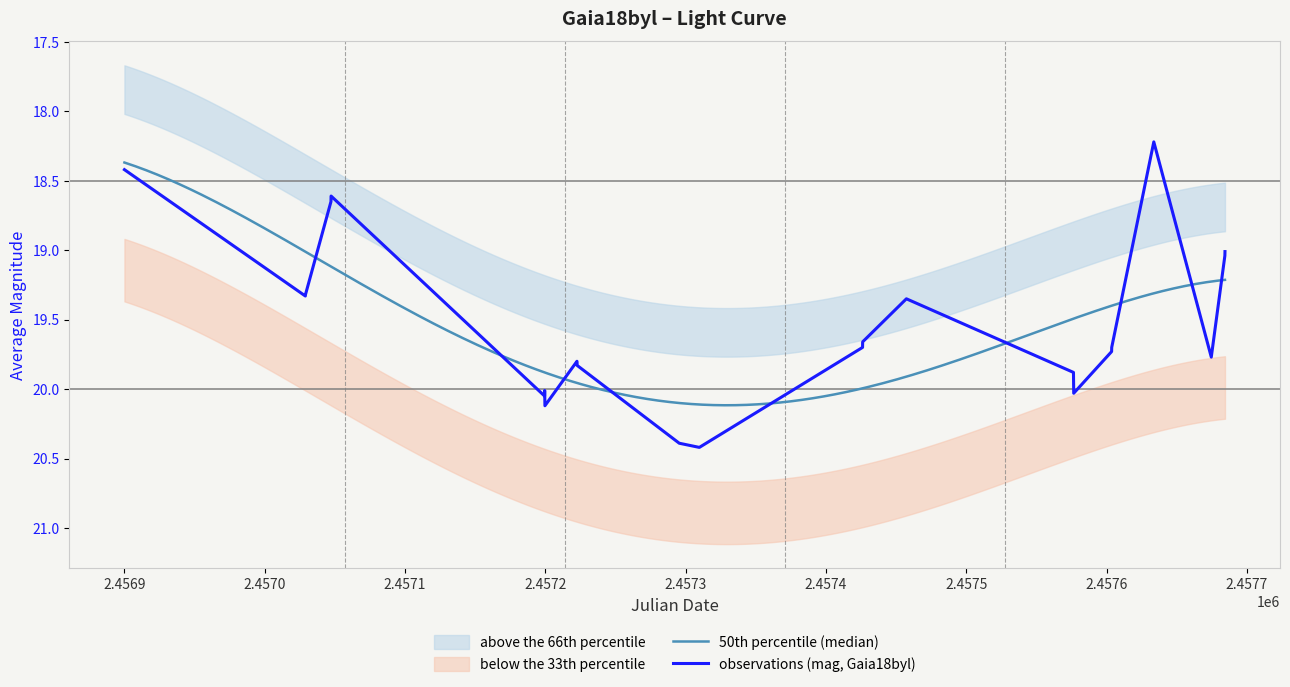

What is the maximum value for observations (mag, Gaia18byl)?

20.4